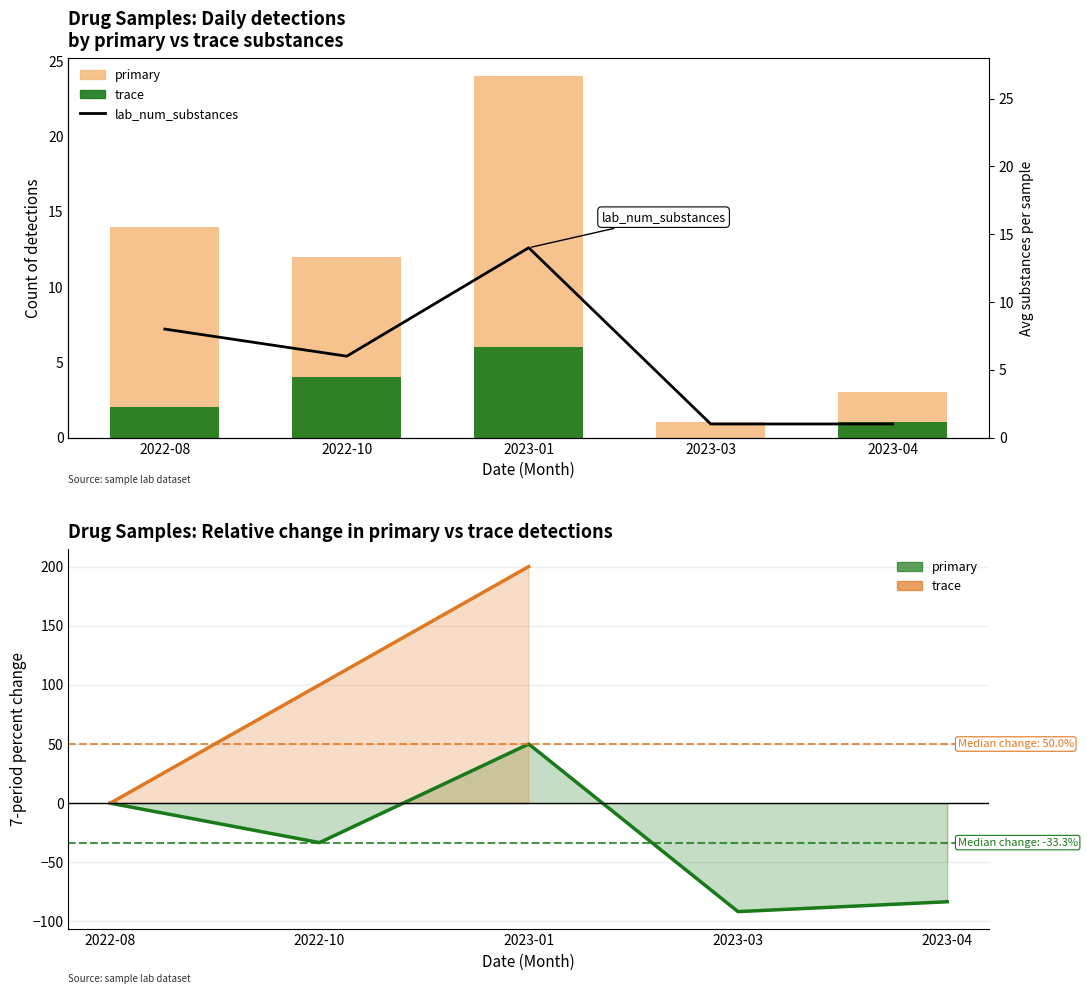

Between 2023-03 and 2023-04, which series saw the biggest shift?

primary